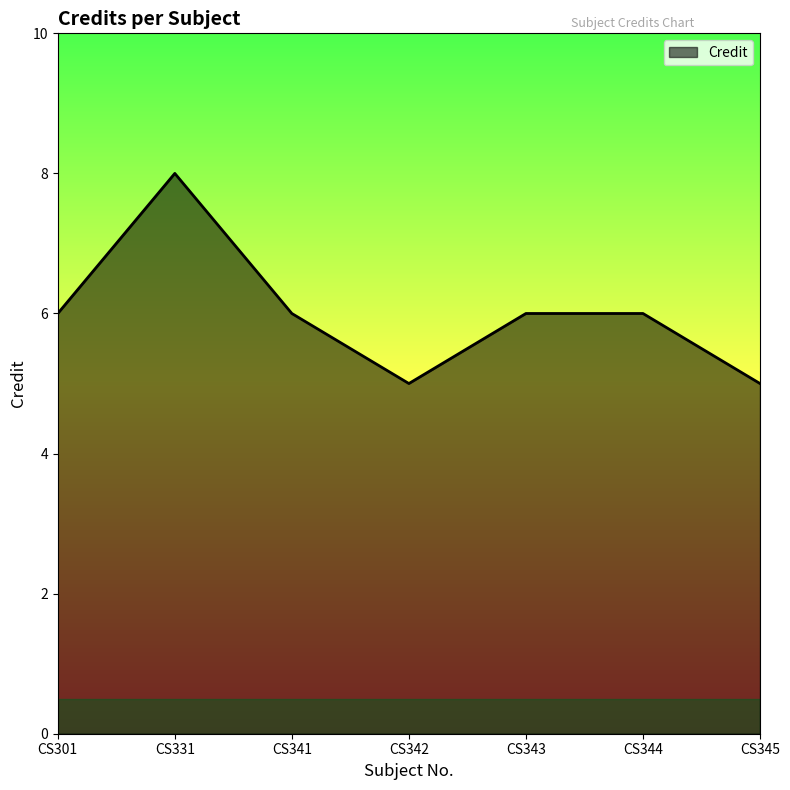

Does the chart display data point markers on the line(s)?

No